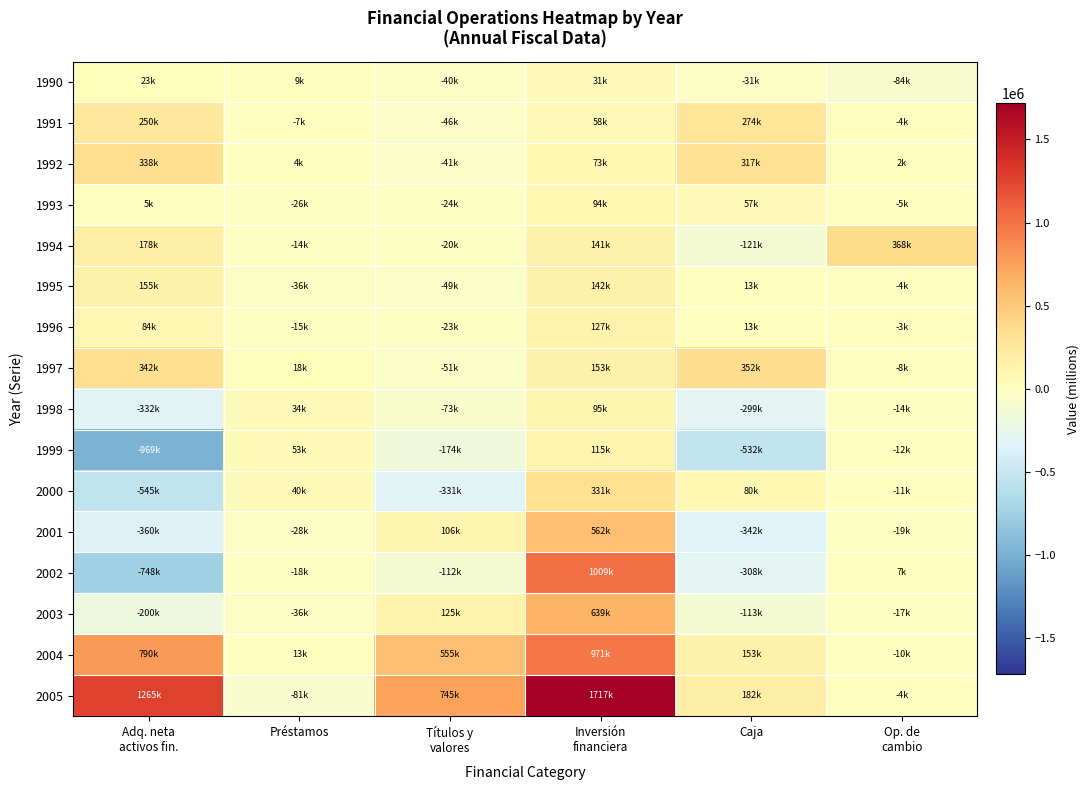

Reading right to left, list all the values displayed in this chart.

1990: Op. de
cambio=-84091	Caja=-30720	Inversión
financiera=31111	Títulos y
valores=-40132	Préstamos=8707	Adq. neta
activos fin.=22871
1991: Op. de
cambio=-3558	Caja=274005	Inversión
financiera=57900	Títulos y
valores=-45922	Préstamos=-7053	Adq. neta
activos fin.=250024
1992: Op. de
cambio=2102	Caja=317383	Inversión
financiera=72641	Títulos y
valores=-40768	Préstamos=4392	Adq. neta
activos fin.=337931
1993: Op. de
cambio=-5040	Caja=56857	Inversión
financiera=93589	Títulos y
valores=-24011	Préstamos=-26036	Adq. neta
activos fin.=5064
1994: Op. de
cambio=367573	Caja=-120891	Inversión
financiera=141435	Títulos y
valores=-19686	Préstamos=-14440	Adq. neta
activos fin.=178447
1995: Op. de
cambio=-4306	Caja=12779	Inversión
financiera=142224	Títulos y
valores=-49322	Préstamos=-35953	Adq. neta
activos fin.=154705
1996: Op. de
cambio=-2760	Caja=12663	Inversión
financiera=126538	Títulos y
valores=-22724	Préstamos=-14895	Adq. neta
activos fin.=84397
1997: Op. de
cambio=-7694	Caja=351672	Inversión
financiera=153402	Títulos y
valores=-51118	Préstamos=17635	Adq. neta
activos fin.=342337
1998: Op. de
cambio=-14120	Caja=-298954	Inversión
financiera=95442	Títulos y
valores=-72595	Préstamos=34404	Adq. neta
activos fin.=-332141
1999: Op. de
cambio=-11739	Caja=-532081	Inversión
financiera=115130	Títulos y
valores=-174252	Préstamos=52741	Adq. neta
activos fin.=-969492
2000: Op. de
cambio=-11219	Caja=80290	Inversión
financiera=331226	Títulos y
valores=-330730	Préstamos=39619	Adq. neta
activos fin.=-544972
2001: Op. de
cambio=-18956	Caja=-341647	Inversión
financiera=561739	Títulos y
valores=105718	Préstamos=-27565	Adq. neta
activos fin.=-359904
2002: Op. de
cambio=6862	Caja=-308408	Inversión
financiera=1009416	Títulos y
valores=-112221	Préstamos=-18051	Adq. neta
activos fin.=-747894
2003: Op. de
cambio=-16846	Caja=-112673	Inversión
financiera=638751	Títulos y
valores=124733	Préstamos=-36500	Adq. neta
activos fin.=-200403
2004: Op. de
cambio=-9699	Caja=152733	Inversión
financiera=971460	Títulos y
valores=555325	Préstamos=13037	Adq. neta
activos fin.=789562
2005: Op. de
cambio=-3882	Caja=181905	Inversión
financiera=1716996	Títulos y
valores=745192	Préstamos=-81366	Adq. neta
activos fin.=1265201